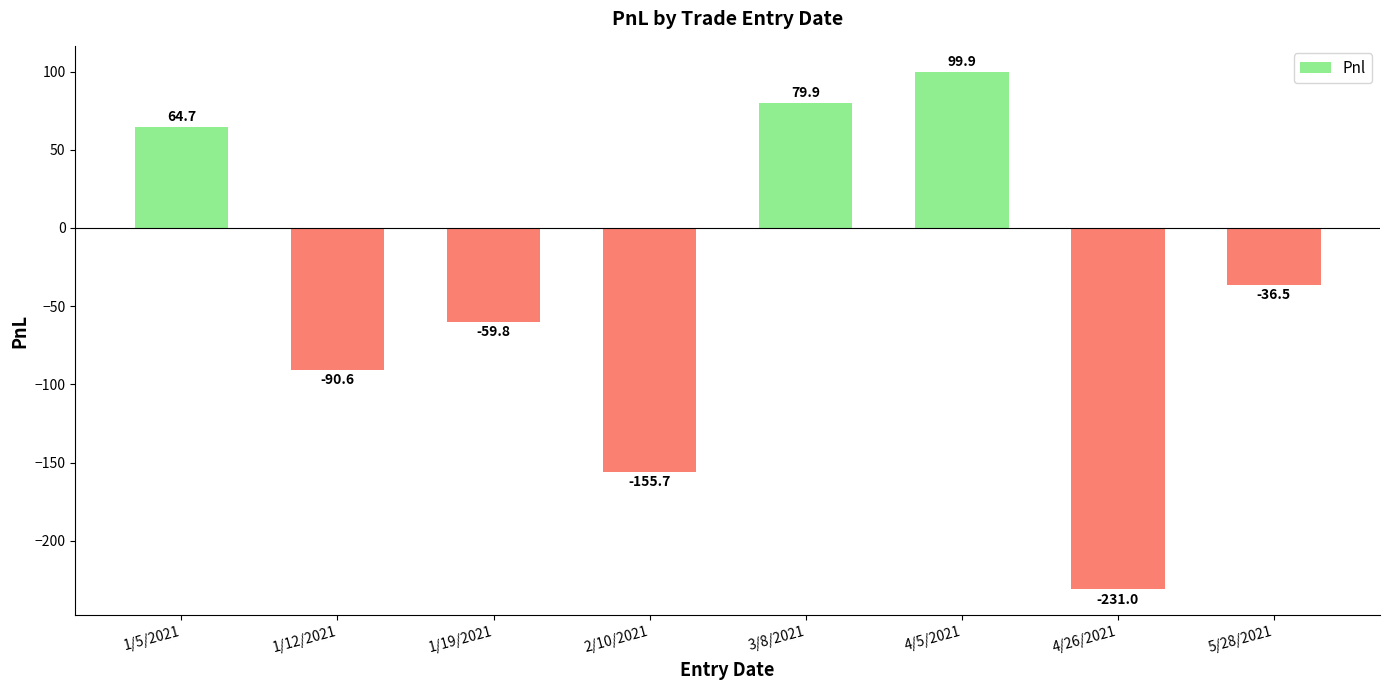

Which label corresponds to the largest value in the chart?

4/5/2021